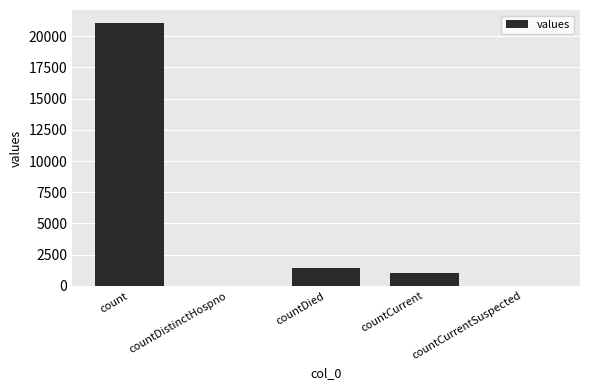

Is it true that the value at countDistinctHospno is 13658?

False